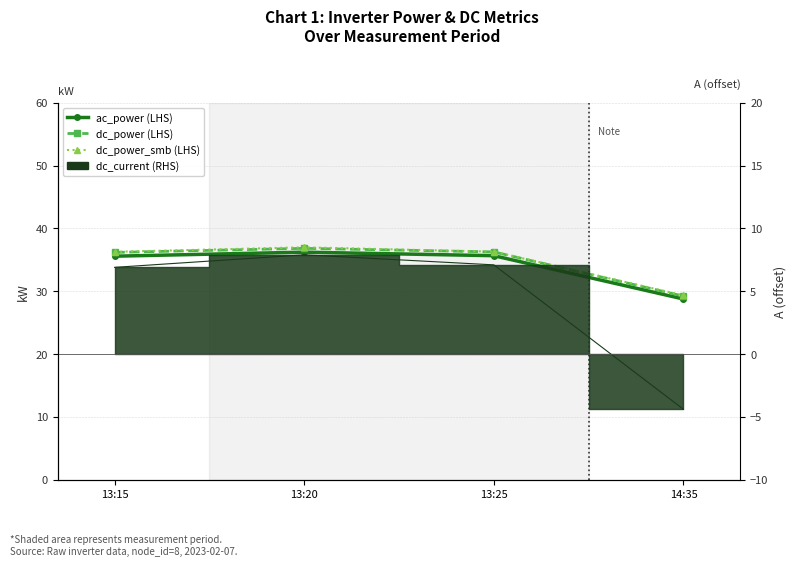

True or false: dc_power (LHS) has a value of 36.8 at 13:20.

True